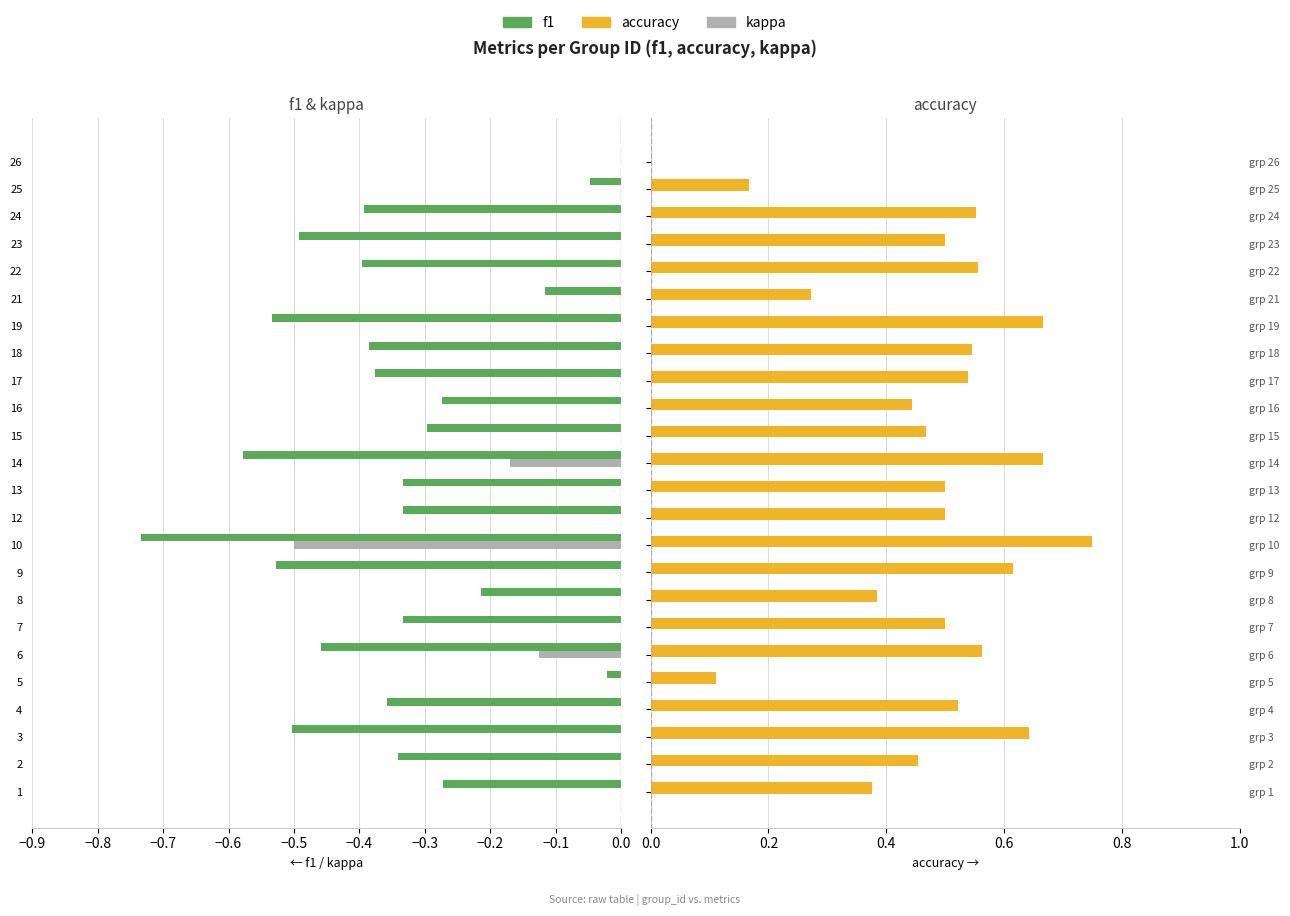

List the series in order of their overall mean, highest first.

accuracy, kappa, f1